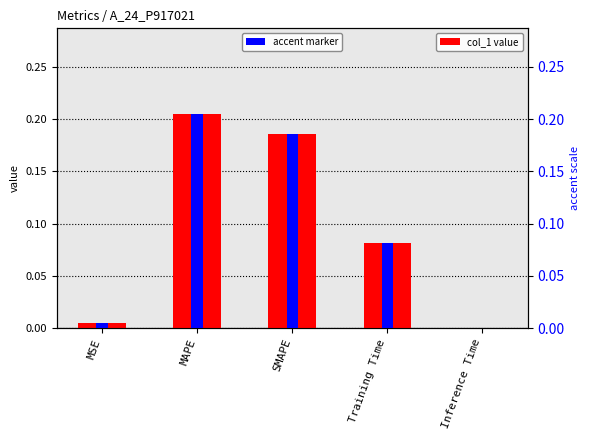

Read the accent marker value at MAPE.

0.2